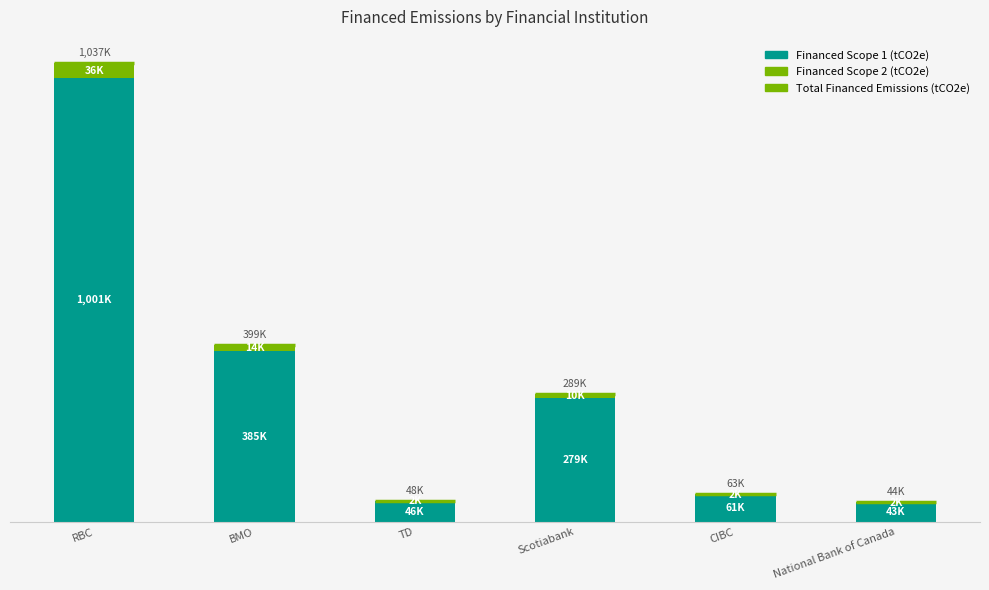

Which series has the widest spread of values?

Financed Scope 1